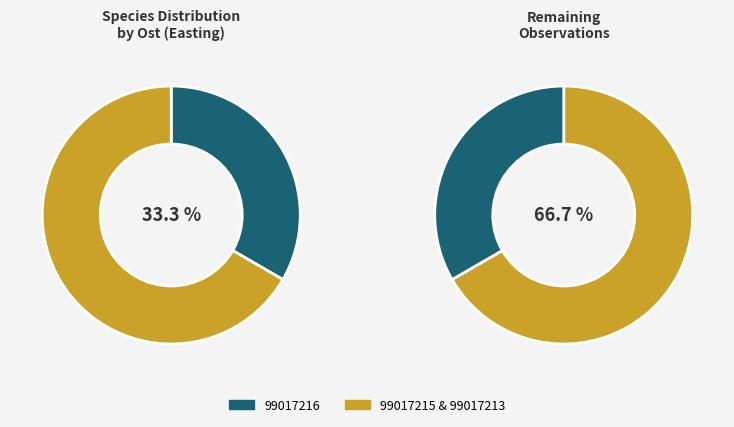

To the nearest percent, what percentage of the pie is 99017216?

33%